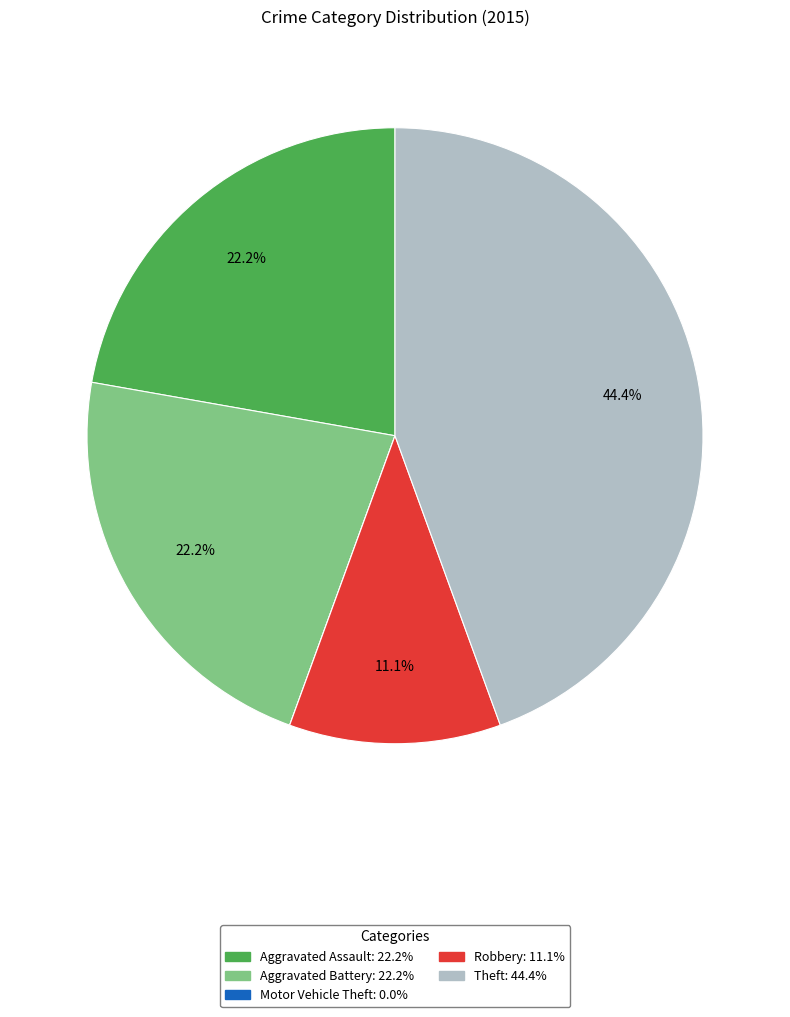

Does Aggravated Battery account for over 50% of the chart?

No